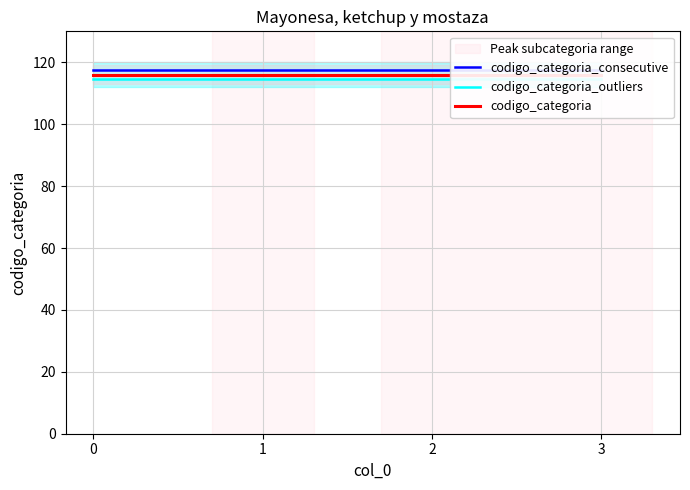

The codigo_categoria_outliers series shows 48.4 at 1. True or false?

False